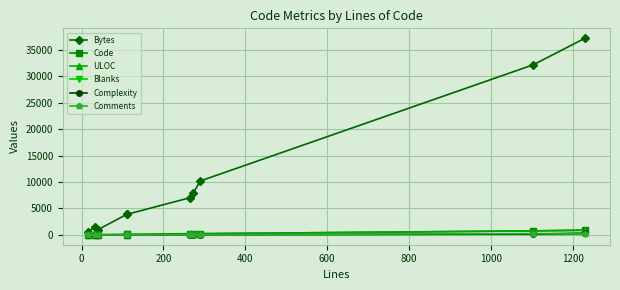

The Code series shows 24 at 200. True or false?

False